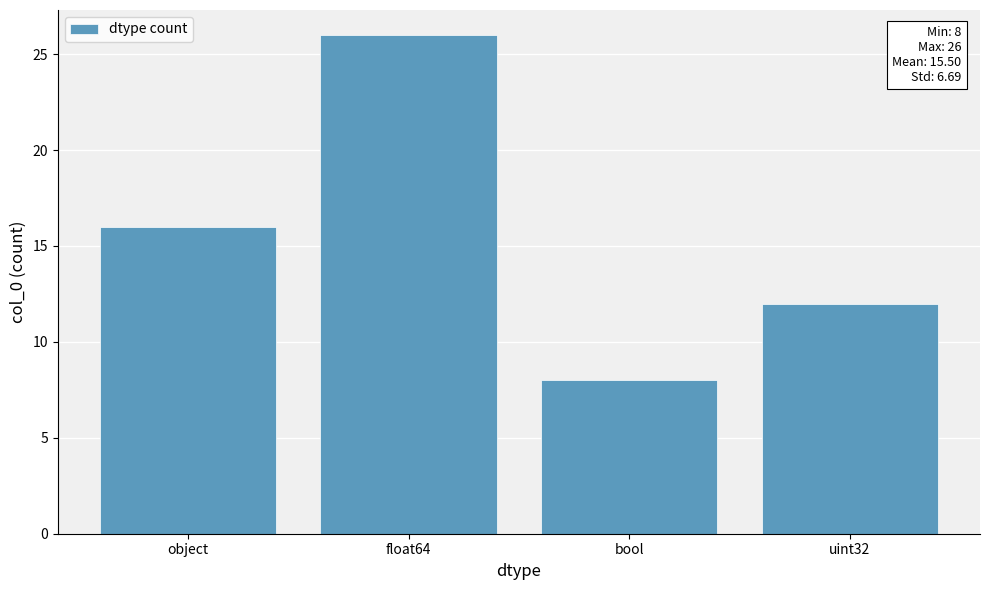

Reading left to right, transcribe all the data shown in this chart.

object=16	float64=26	bool=8	uint32=12